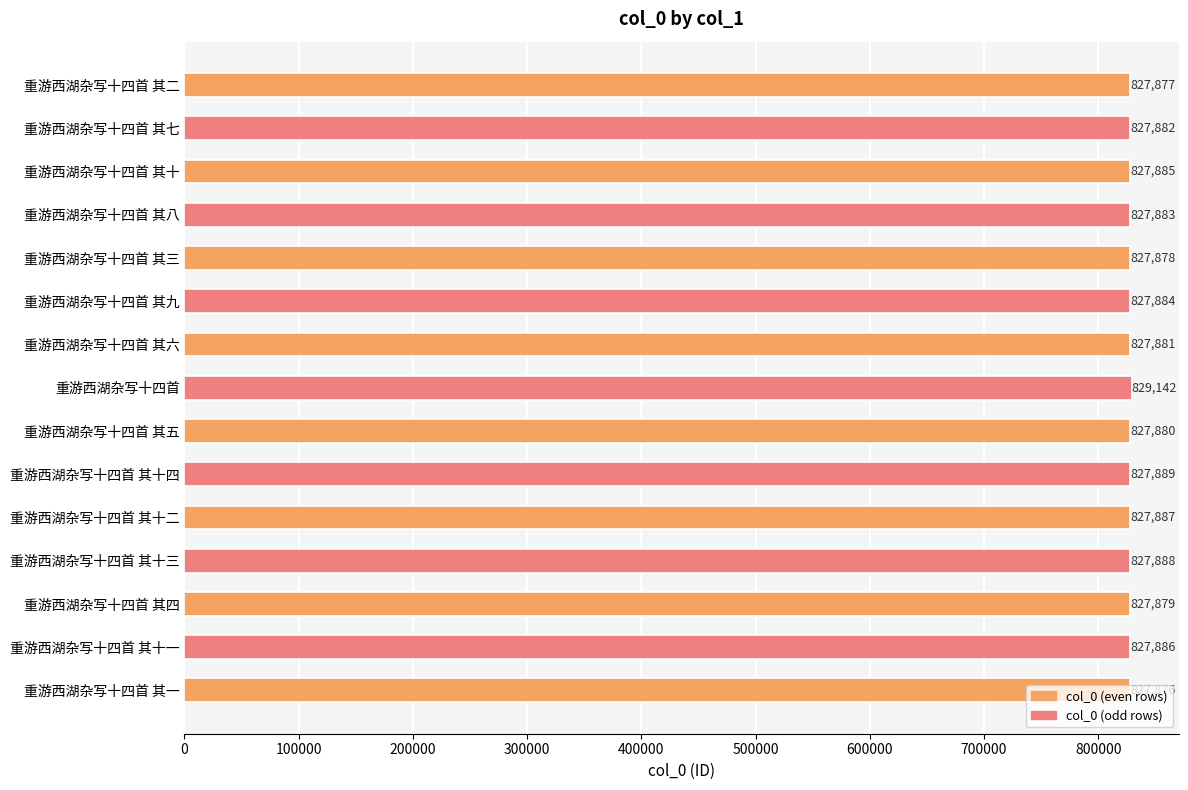

What is the greatest value displayed?

829142